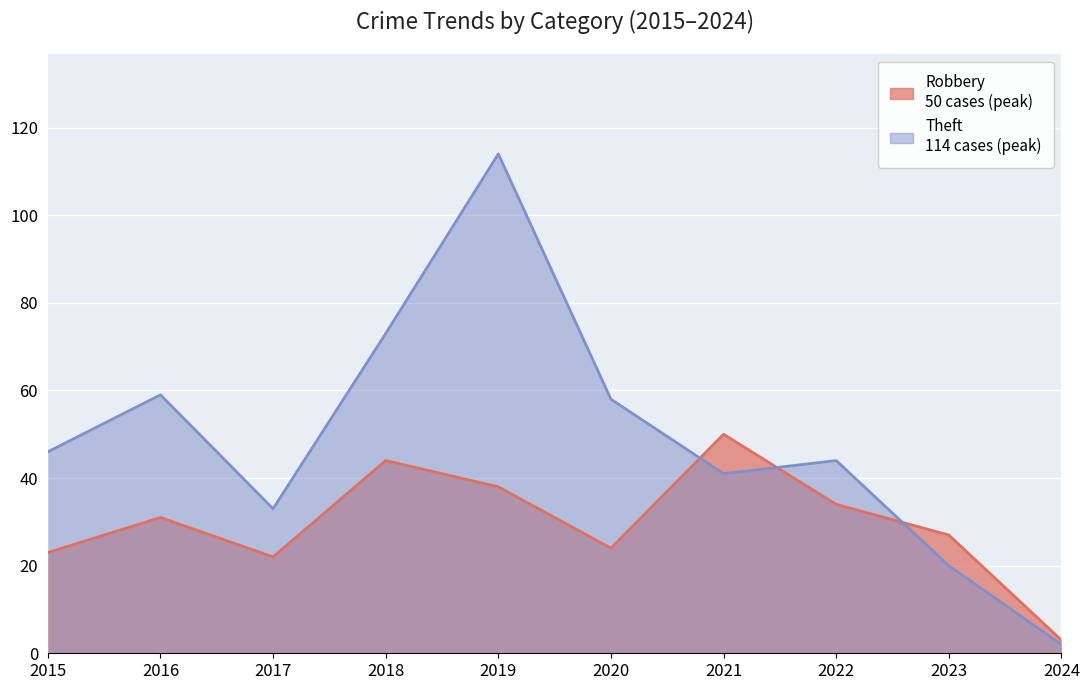

In Theft, how many points are higher than both neighbors (excluding endpoints)?

3